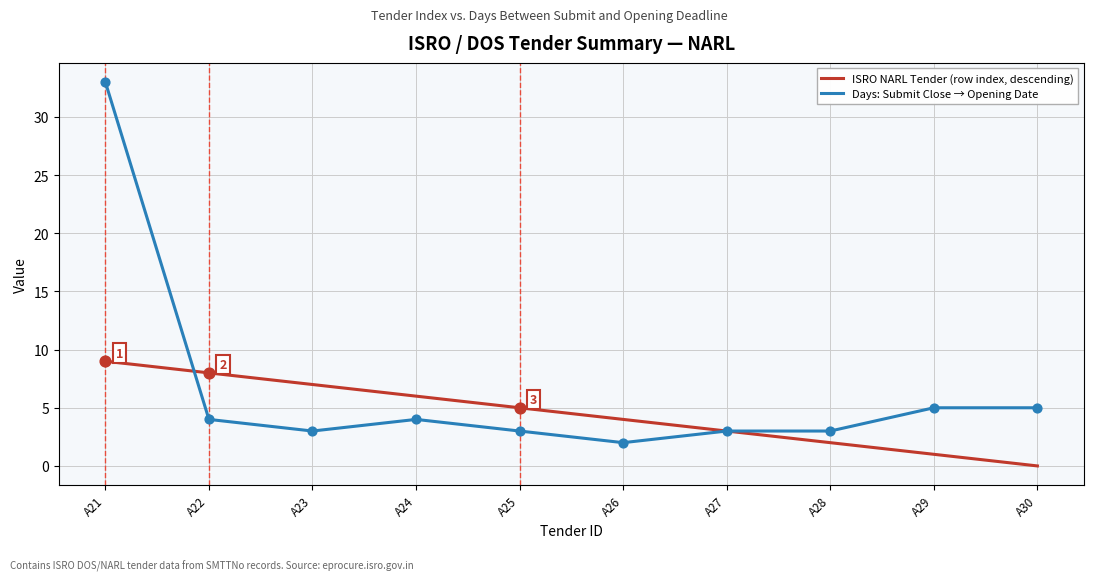

At how many categories does at least one series exceed 31?

1